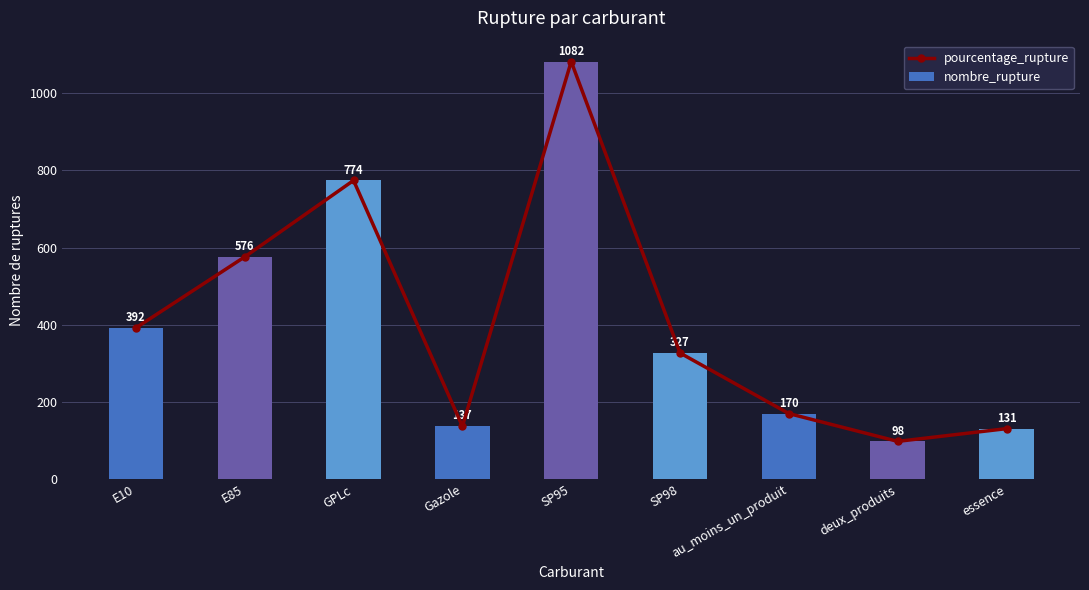

Reading left to right, transcribe all the data shown in this chart.

pourcentage_rupture: E10=392	E85=576	GPLc=774	Gazole=137	SP95=1082	SP98=327	au_moins_un_produit=170	deux_produits=98	essence=131
nombre_rupture: E10=392	E85=576	GPLc=774	Gazole=137	SP95=1082	SP98=327	au_moins_un_produit=170	deux_produits=98	essence=131